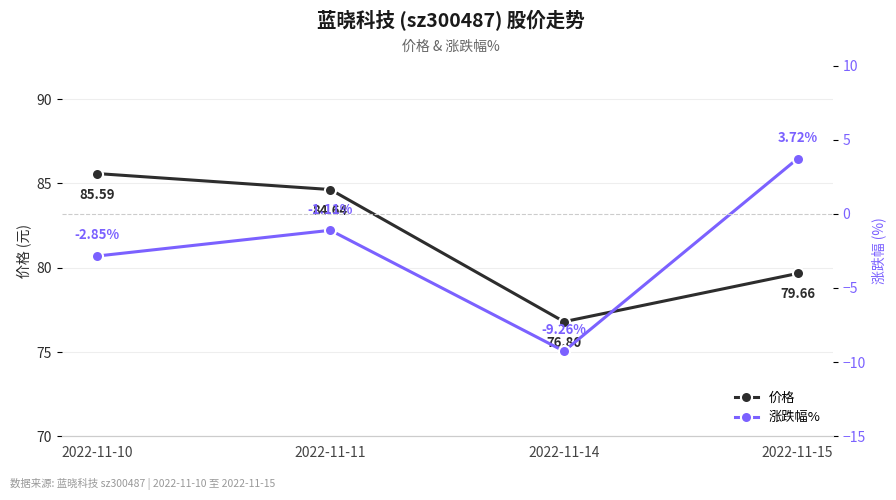

Is this an area chart (filled region under the line)?

No